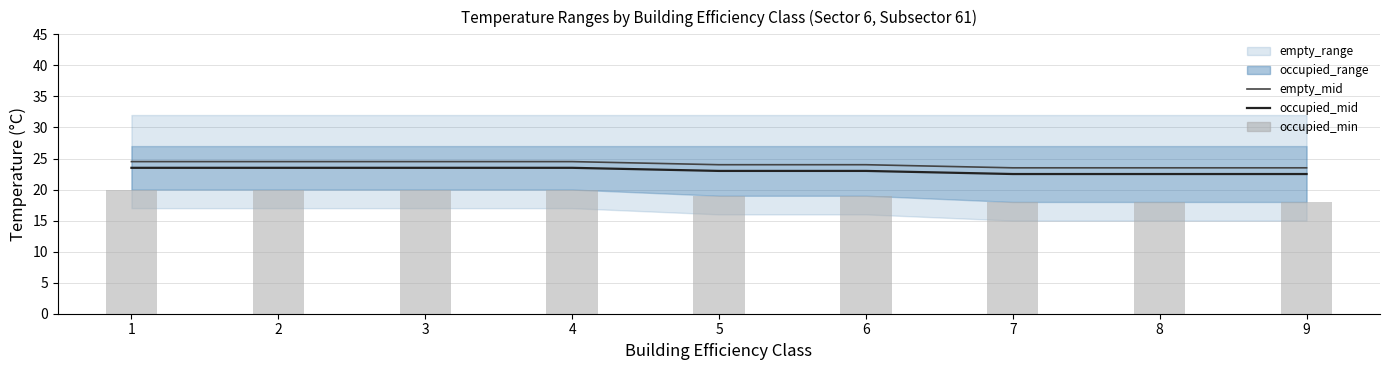

How many data points does each series have?

9